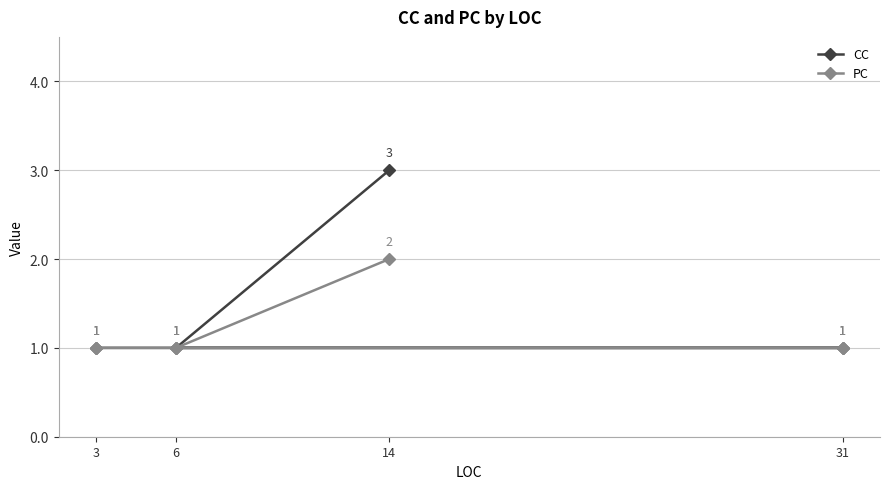

What is the smallest value displayed?

1